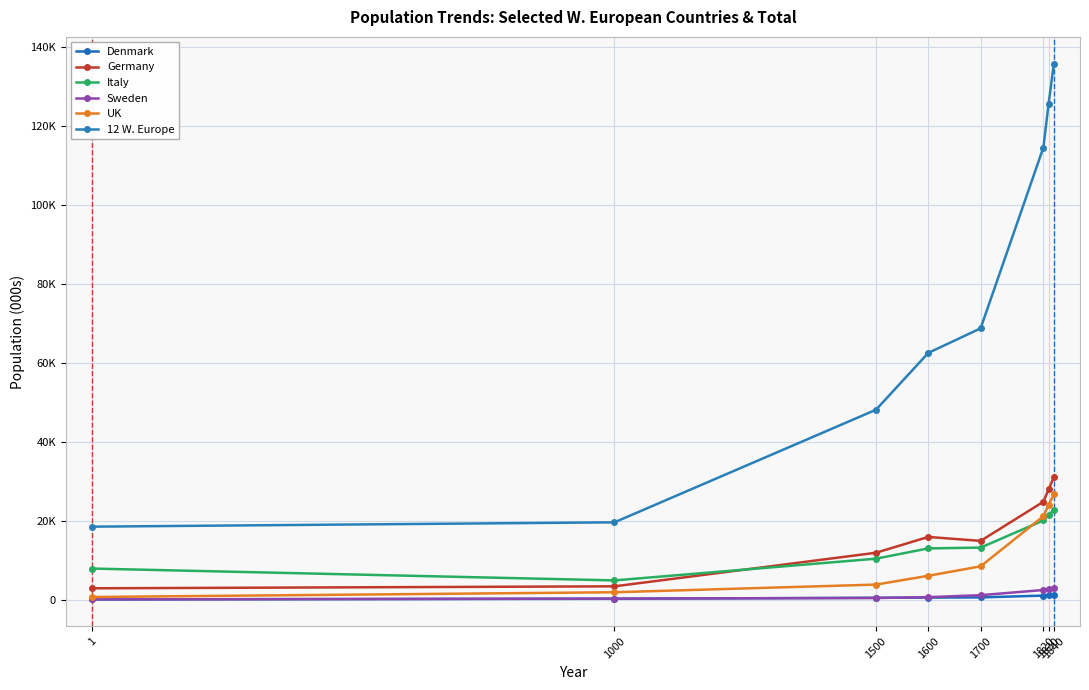

Which has a higher value, 1820 or 1600?

1820